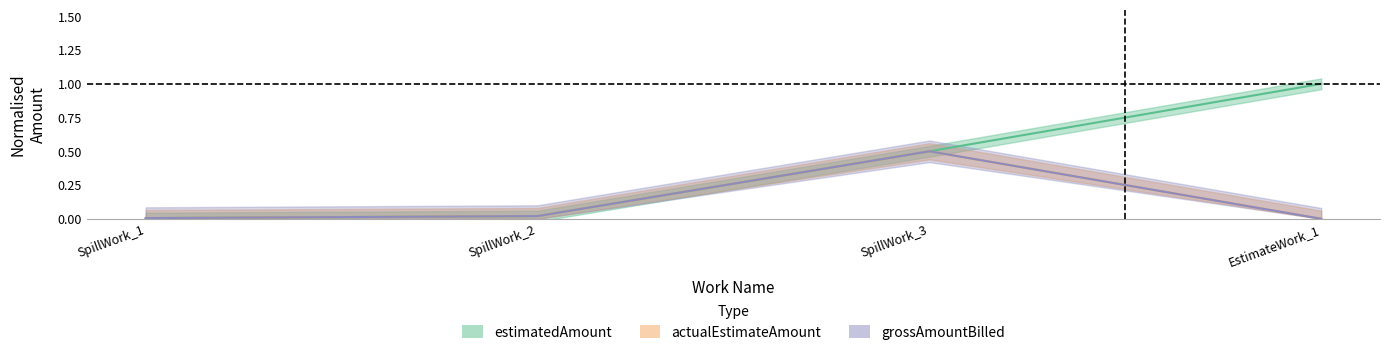

What is the highest value of the estimatedAmount series?

1.0